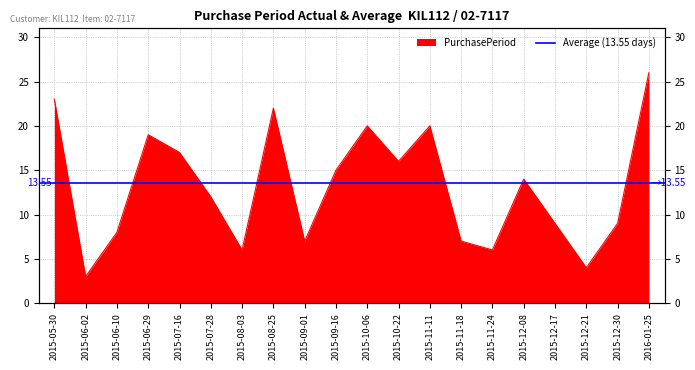

At which label is the value closest to 14?

2015-12-08